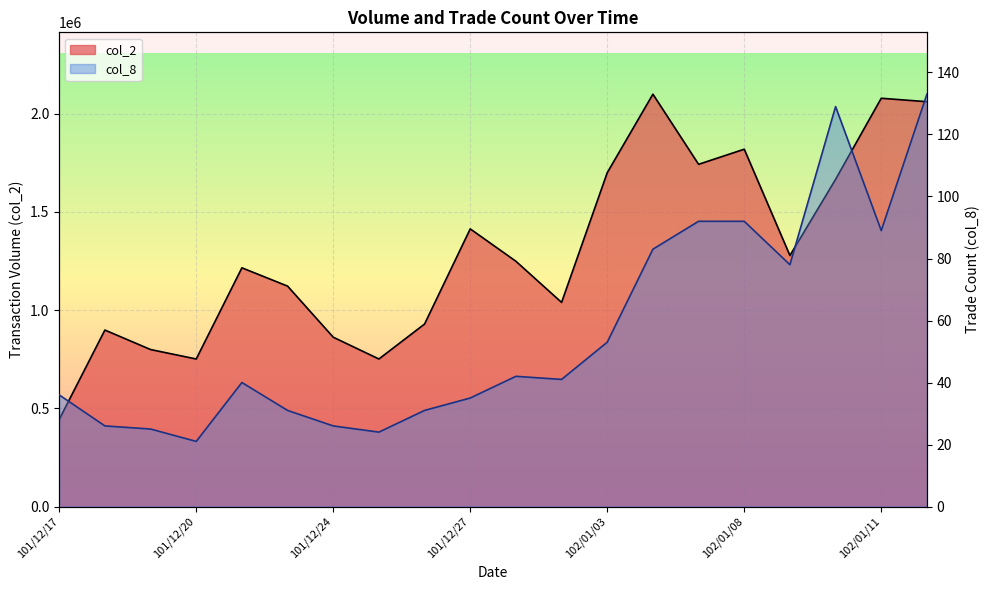

Is it true that col_2 equals 443080 at 101/12/17?

True